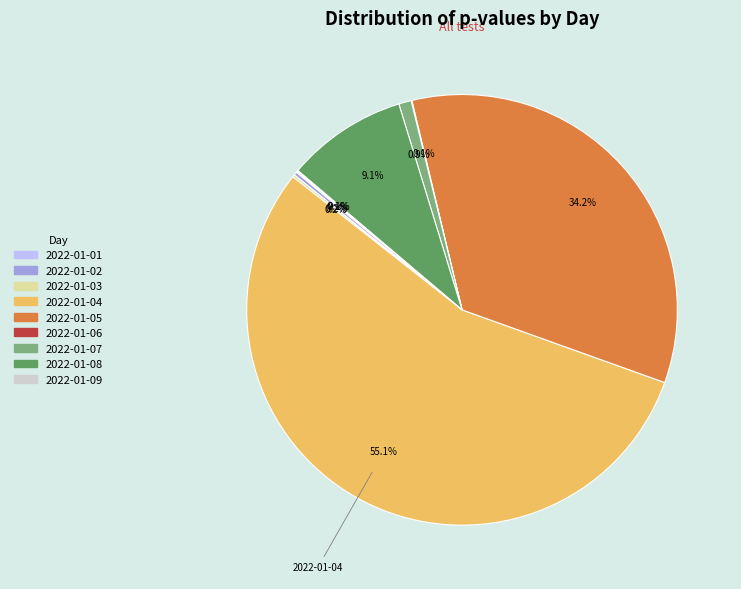

Does any single category account for the majority?

Yes